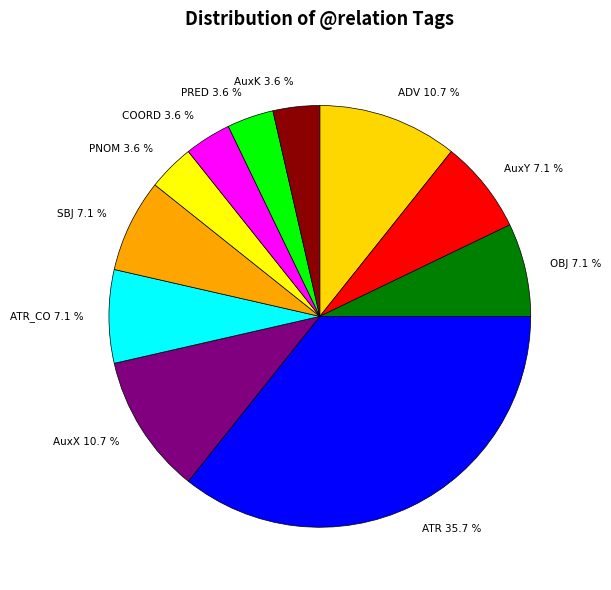

Count the number of slices in the pie.

11